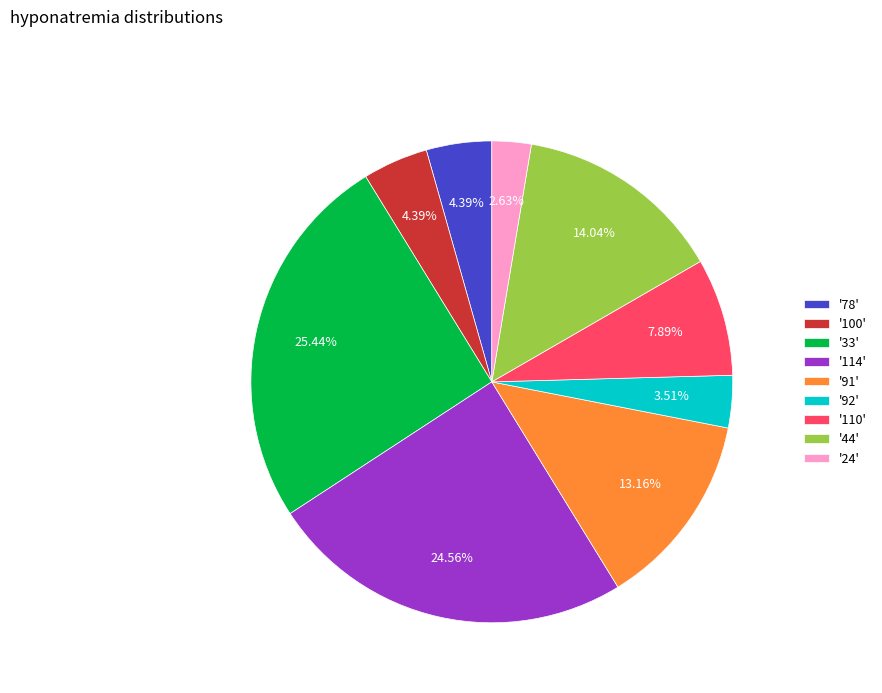

Which has a higher value, '78' or '91'?

'91'